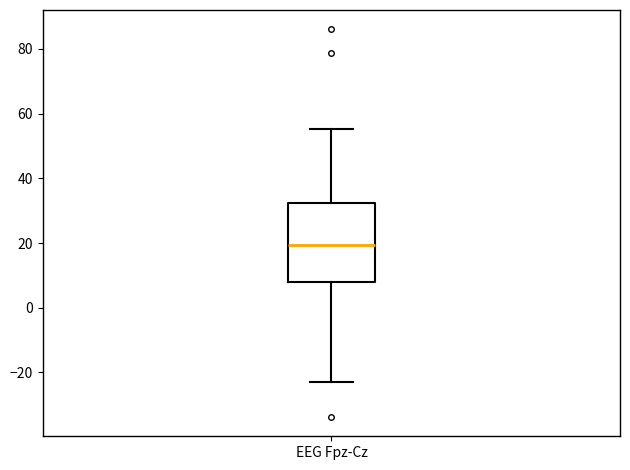

Read this box plot against the y-axis: the position of the median line, the range covered by the box, and the ends of both whiskers. The values are not printed on the chart, so give them approximately, as read against the axis.

median 20, box 8 to 32, whiskers -22 to 56